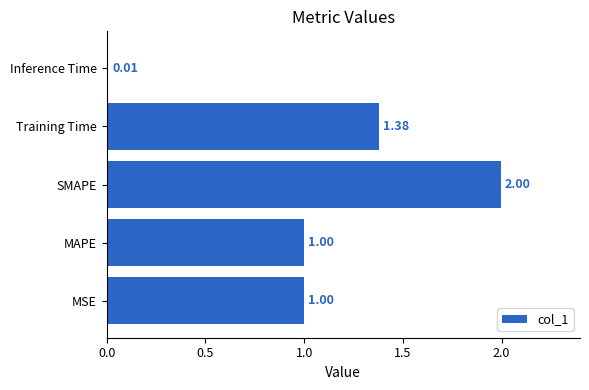

What is the change in value from Training Time to Inference Time?

-1.4